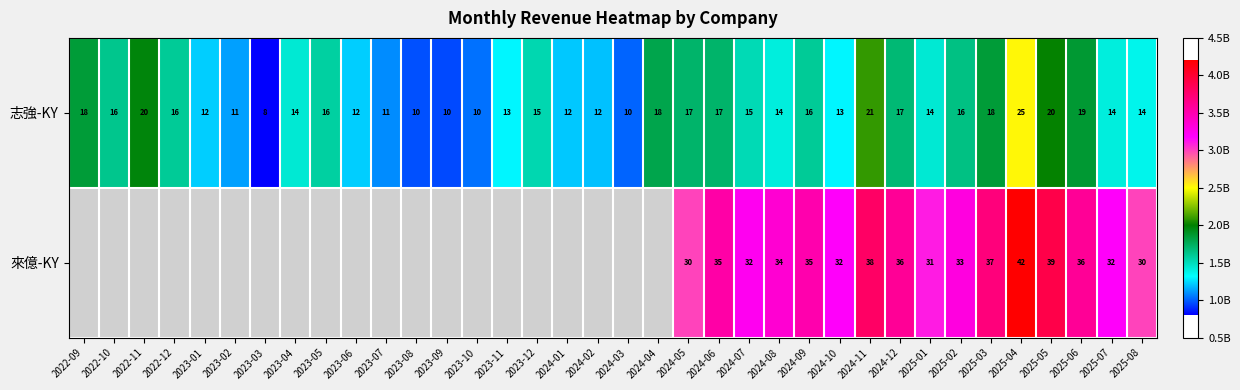

What is the difference between the 志強-KY values at 2024-05 and 2023-07?

6